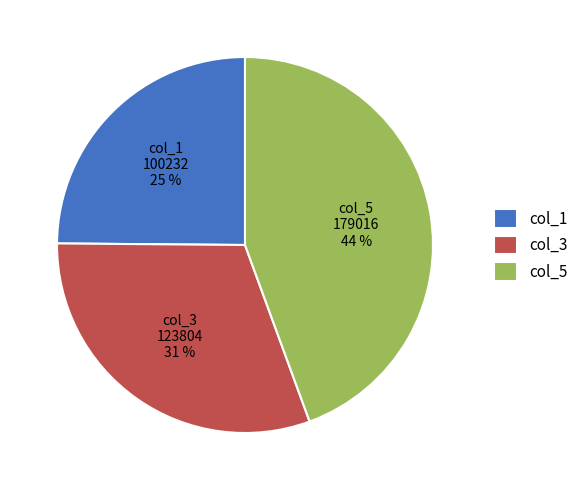

The col_5 slice represents 37% of the pie. True or false?

False